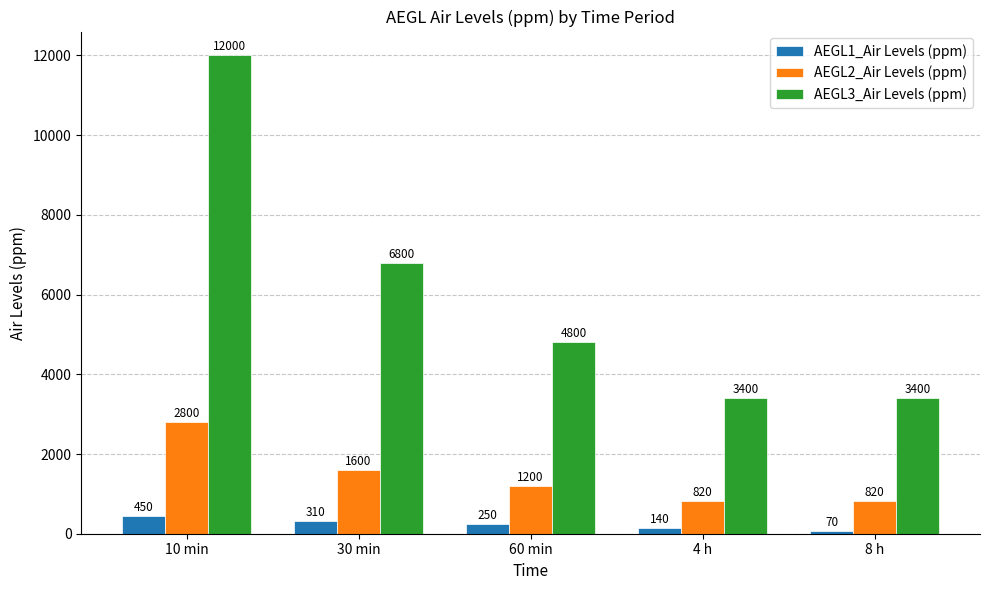

What is the difference between the highest and lowest values at 10 min?

11550